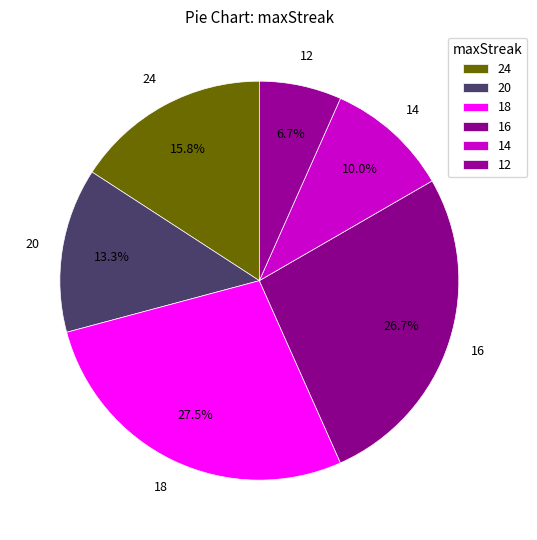

The 14 slice represents 22% of the pie. True or false?

False